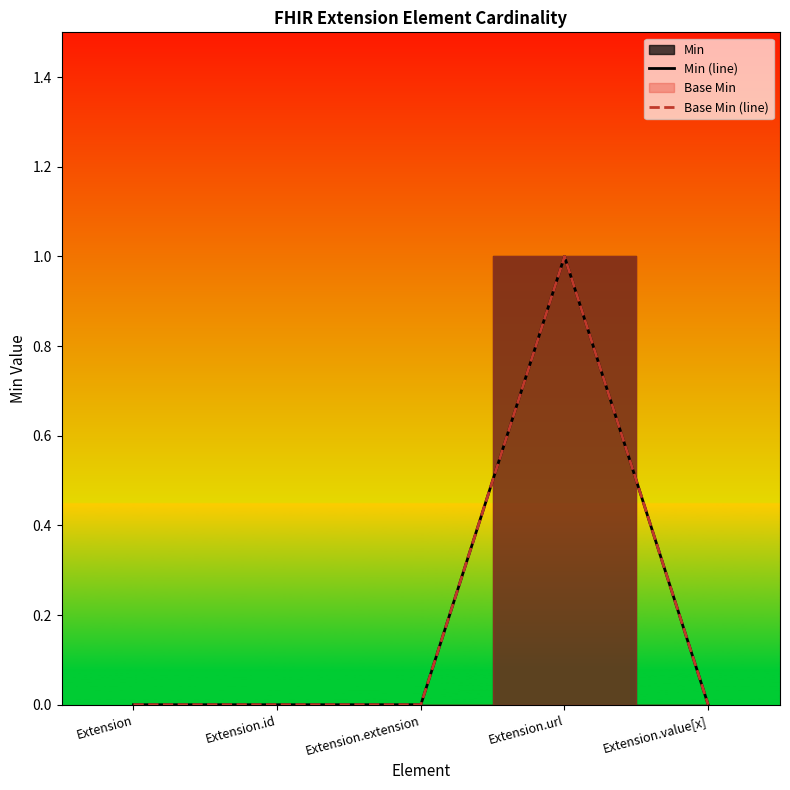

Which category has the lowest value in the Min (line) series?

Extension